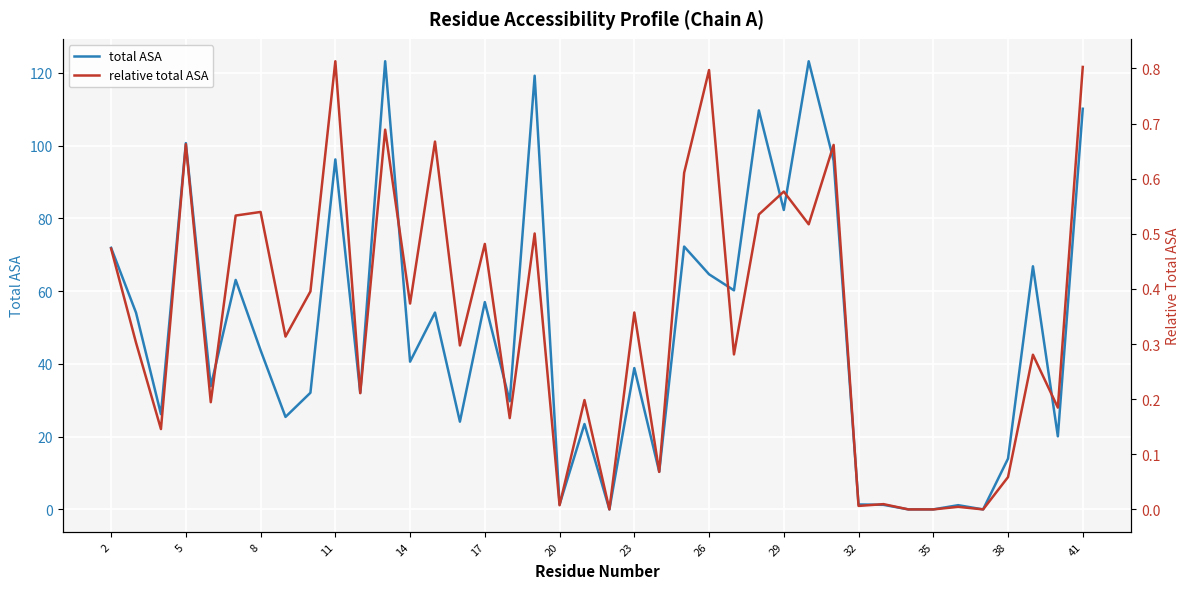

In relative total ASA, how many points are lower than both neighbors (excluding endpoints)?

15